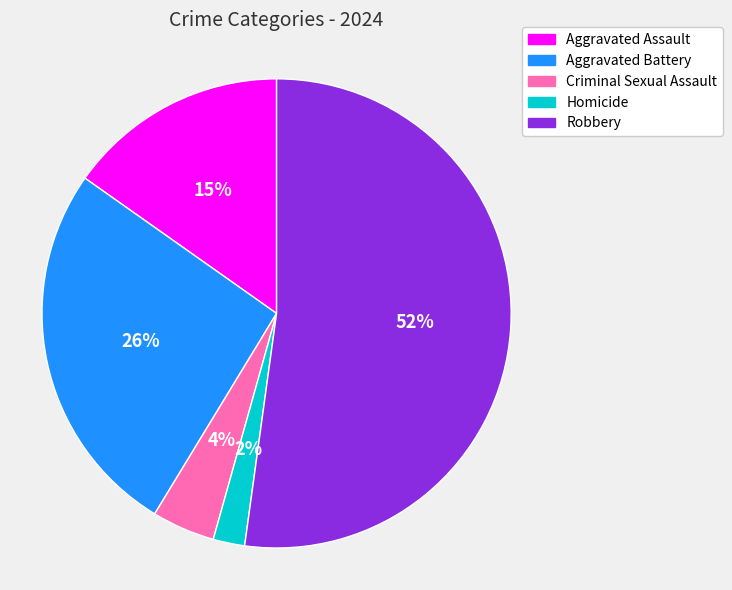

Count the number of slices in the pie.

5